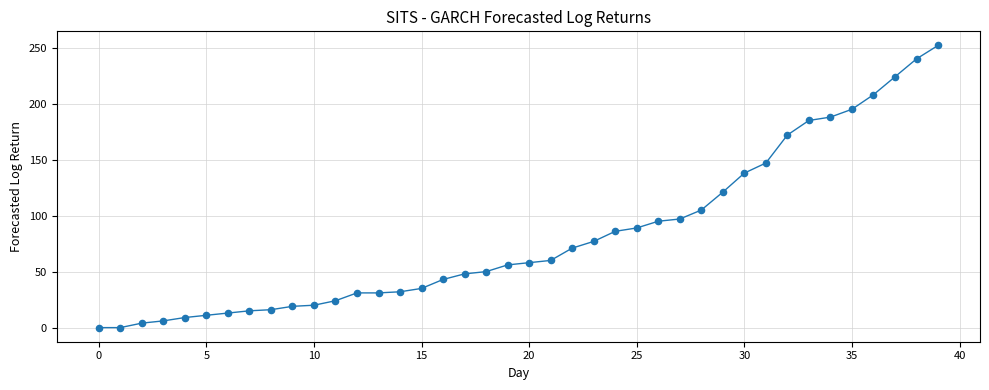

What is the range of Y values (max minus min)?

252